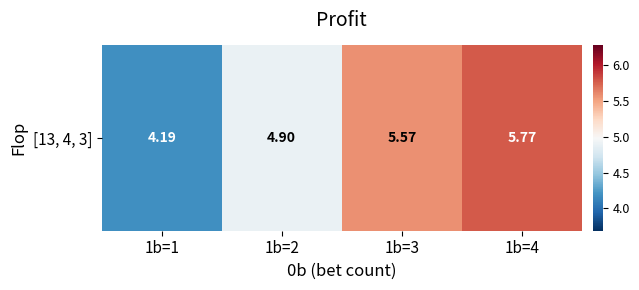

The chart shows a value of 3.3 at 1b=2. True or false?

False